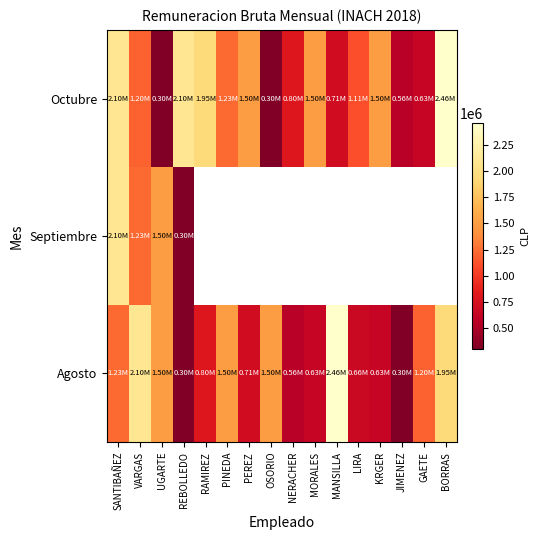

List the series in order of their peak value, lowest first.

Septiembre, Agosto, Octubre